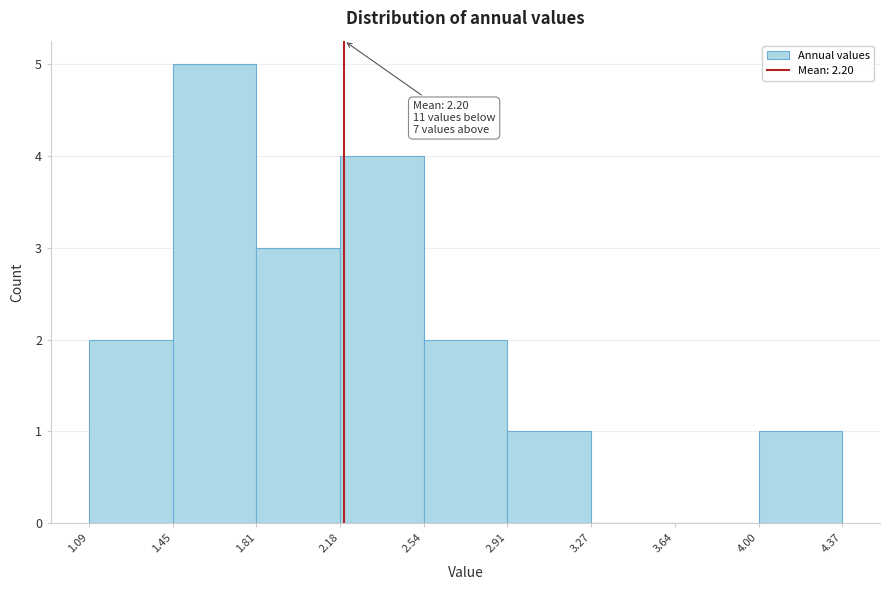

Over which range of the x-axis is the bar tallest?

1.45 to 1.81